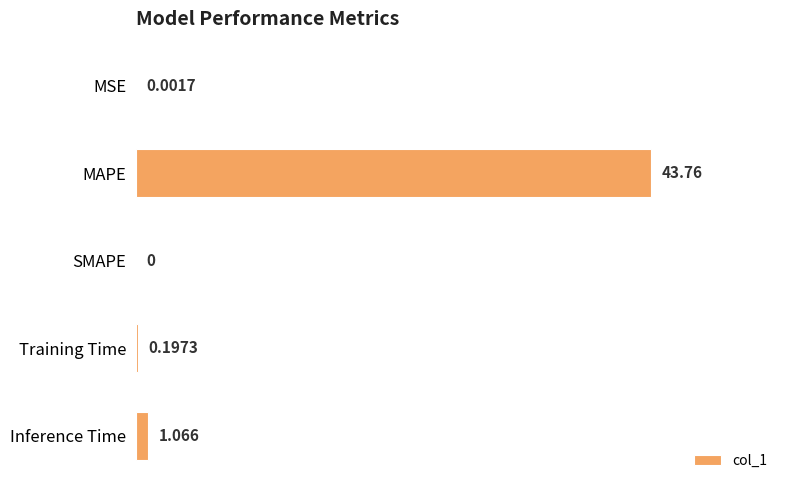

How many positive values are there?

4